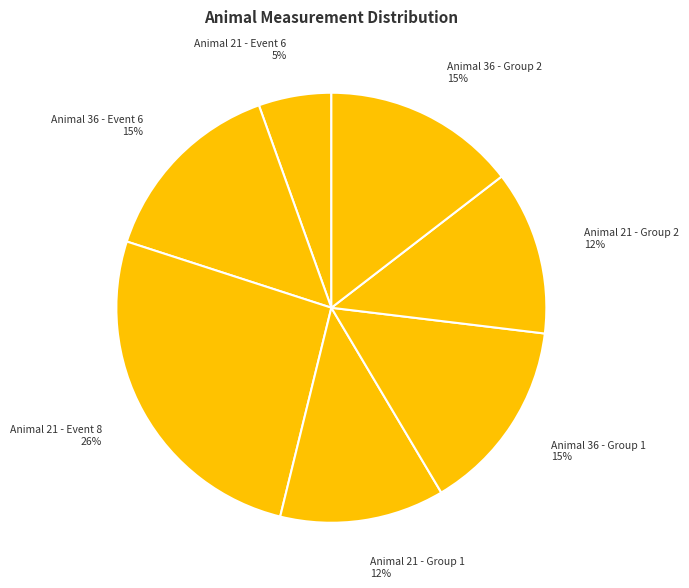

How many slices are in this pie chart?

7